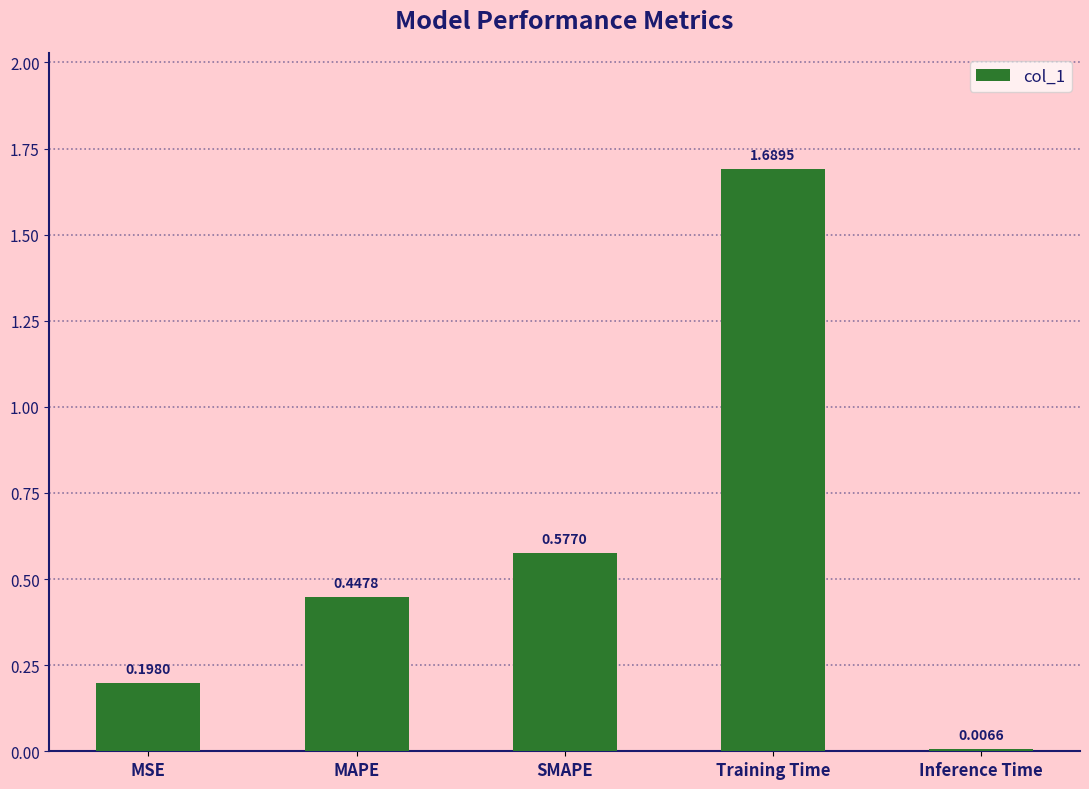

How many series are shown in this chart?

1